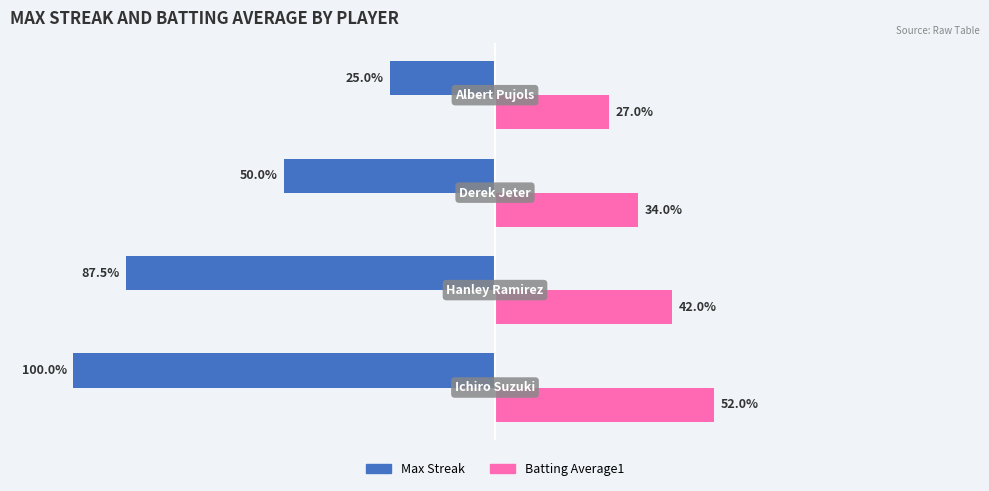

Rank the series by their maximum value, from lowest to highest.

Max Streak, Batting Average1